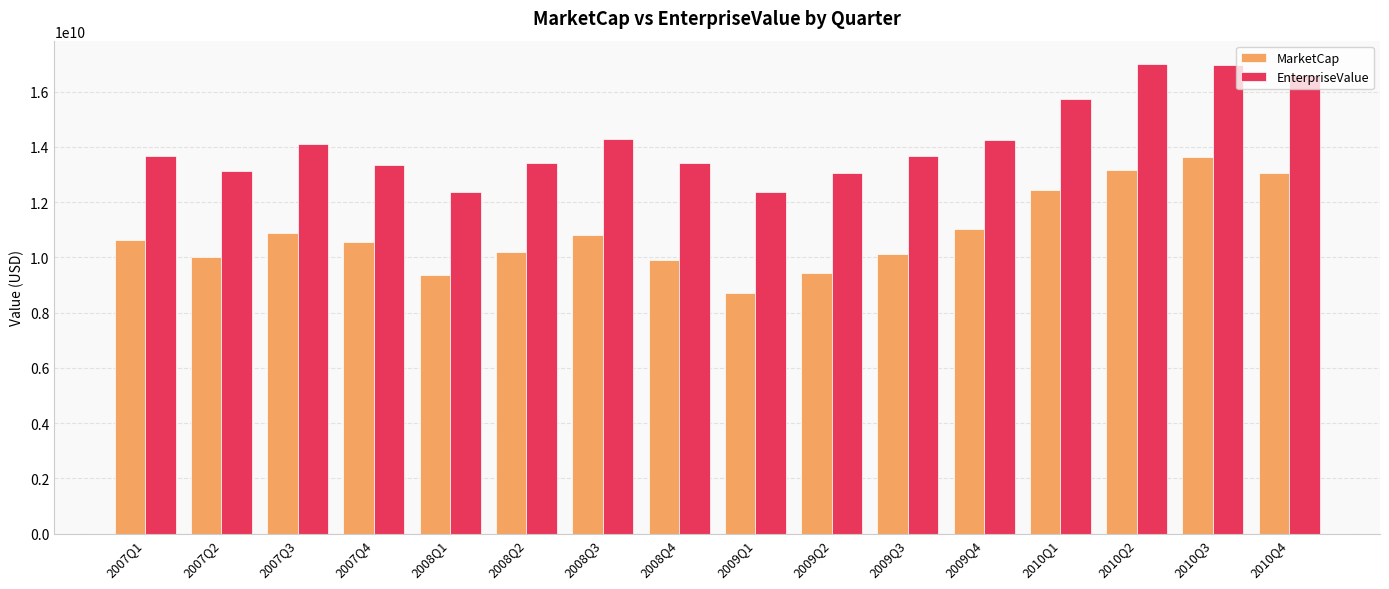

What is the value of the EnterpriseValue bar at the 7th from the left?

14298233392.3